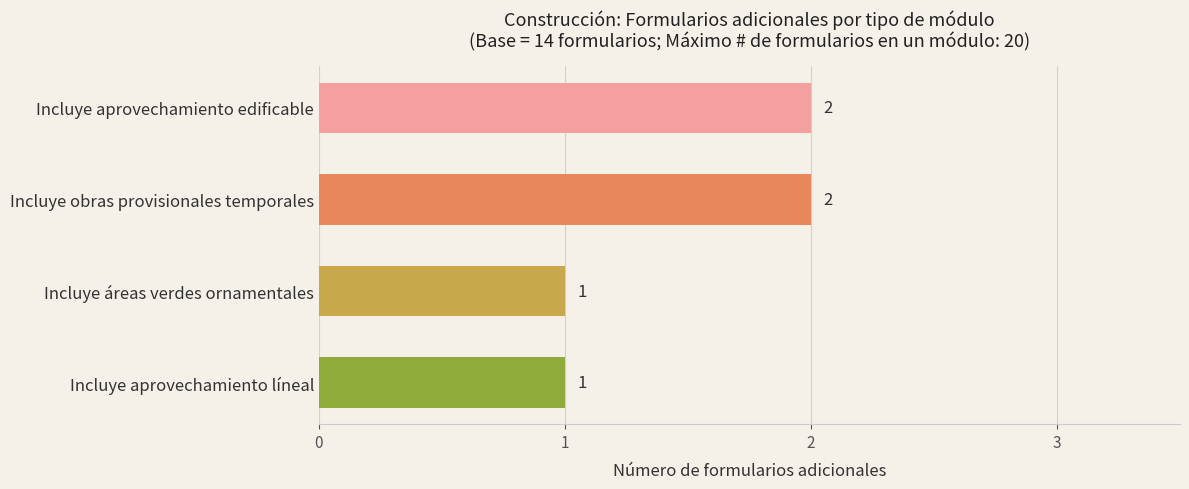

How many values are between 1 and 2?

4